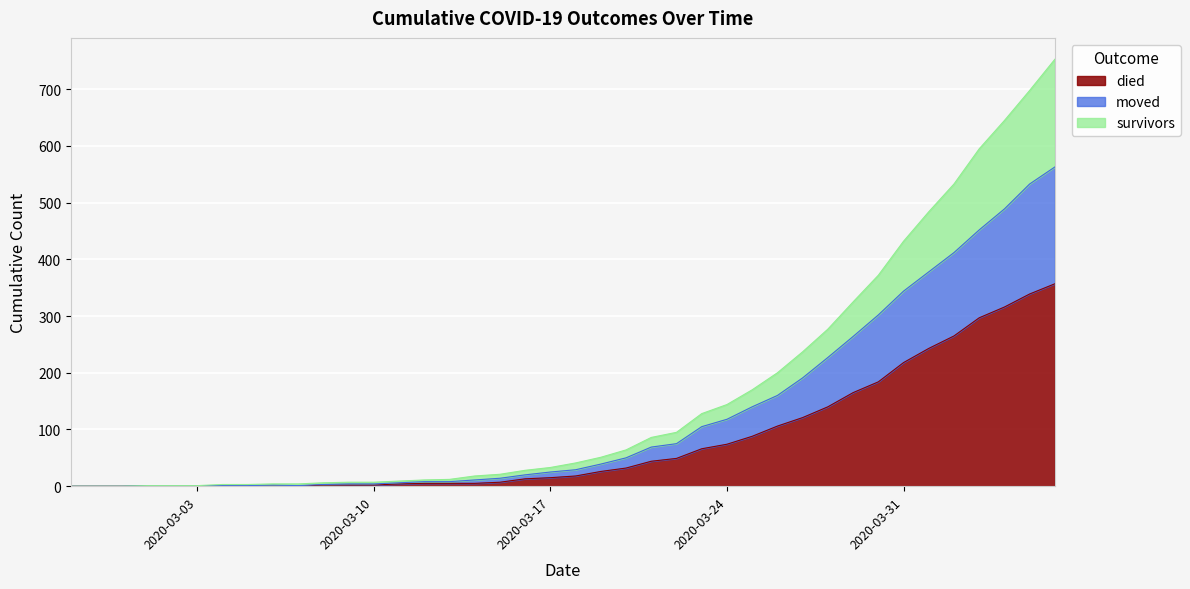

How many interior local peaks does the moved series have?

1